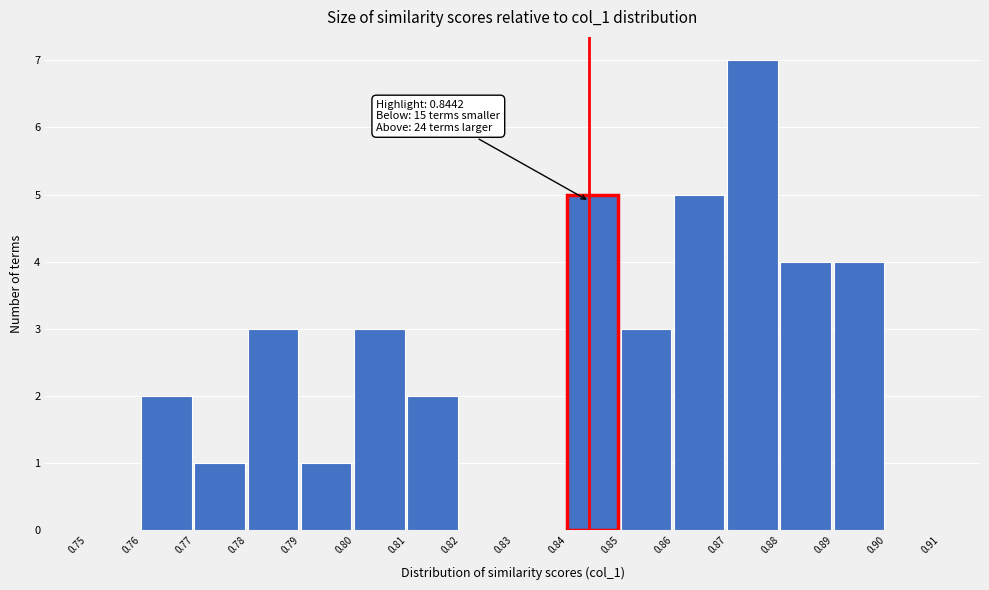

Over which range of the x-axis is the bar tallest?

0.87 to 0.88